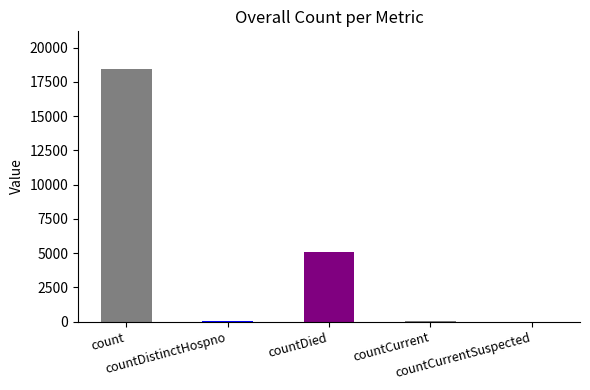

What is the greatest value displayed?

18419